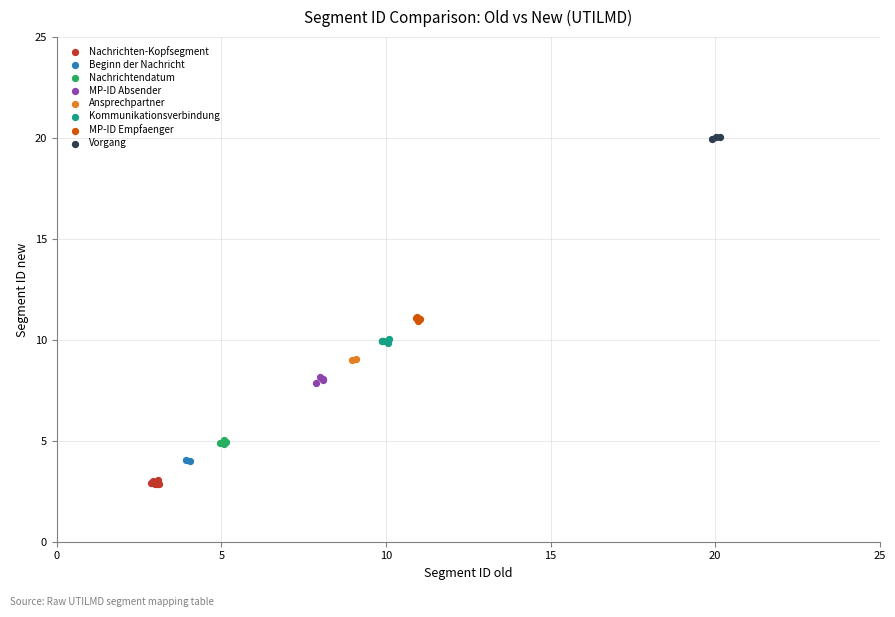

Which series contains the lowest Y value?

Nachrichten-Kopfsegment